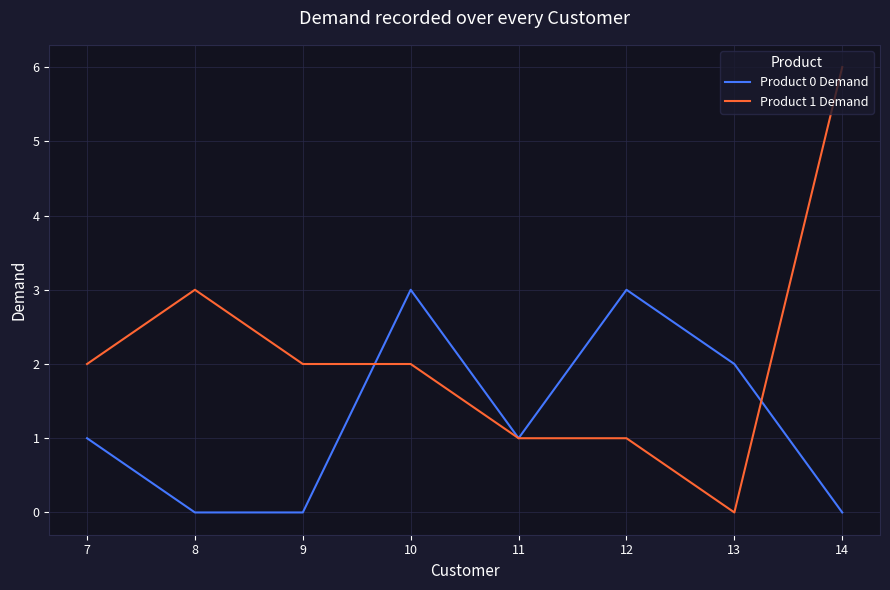

True or false: Product 0 Demand and Product 1 Demand intersect in this chart.

True